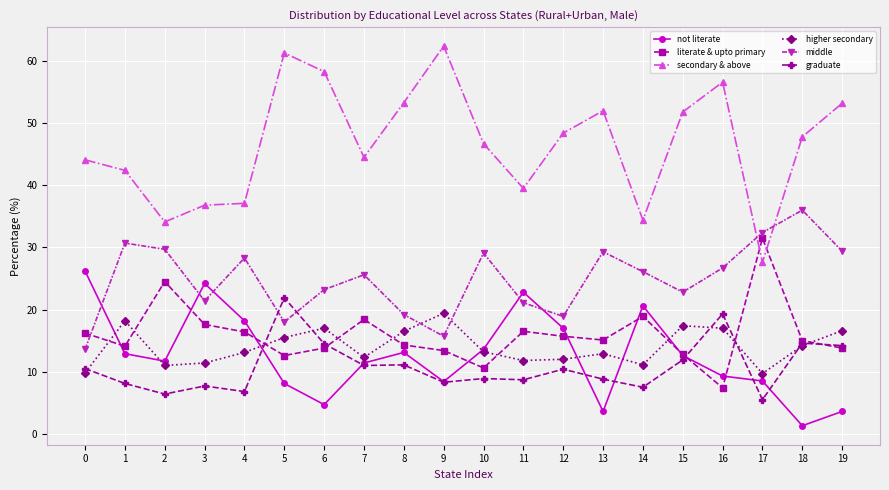

Between which two adjacent categories do middle and higher secondary first intersect?

8 and 9